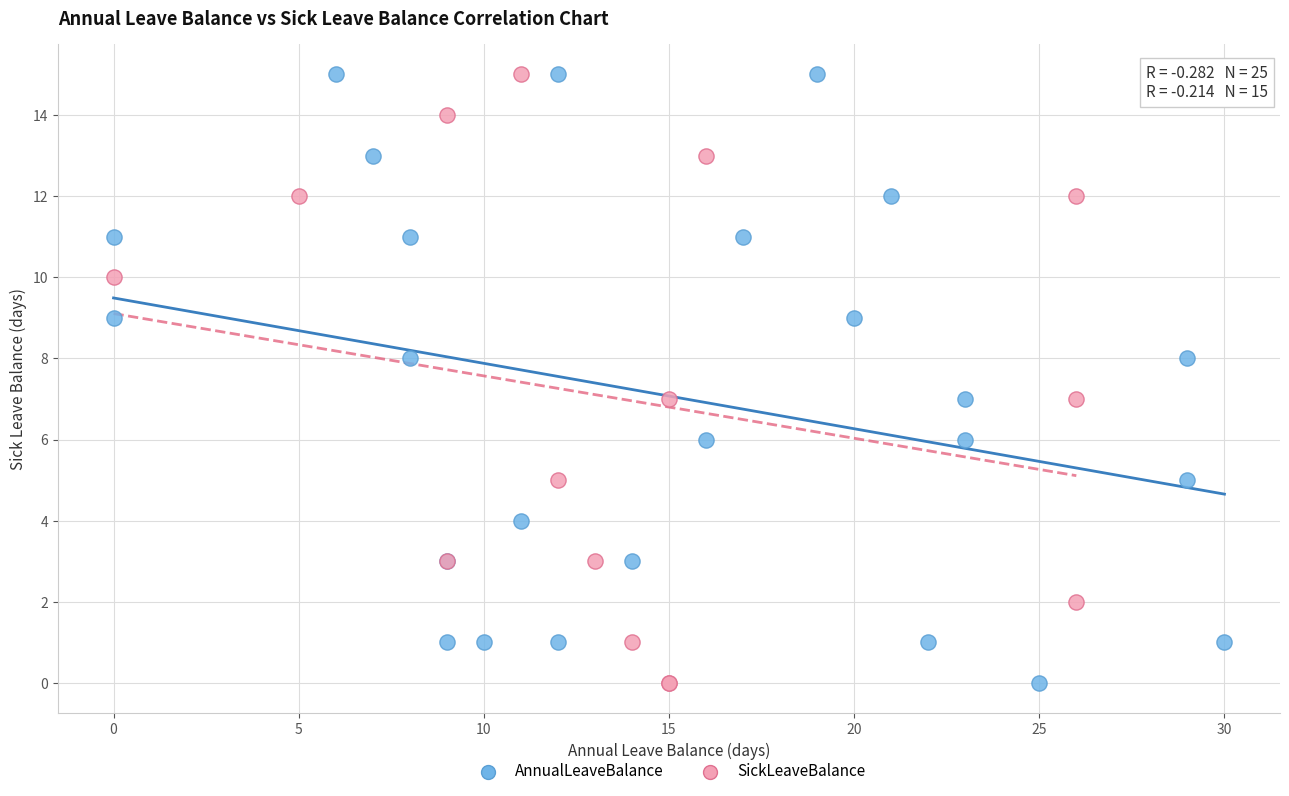

What are all the series names shown in the legend?

AnnualLeaveBalance, SickLeaveBalance